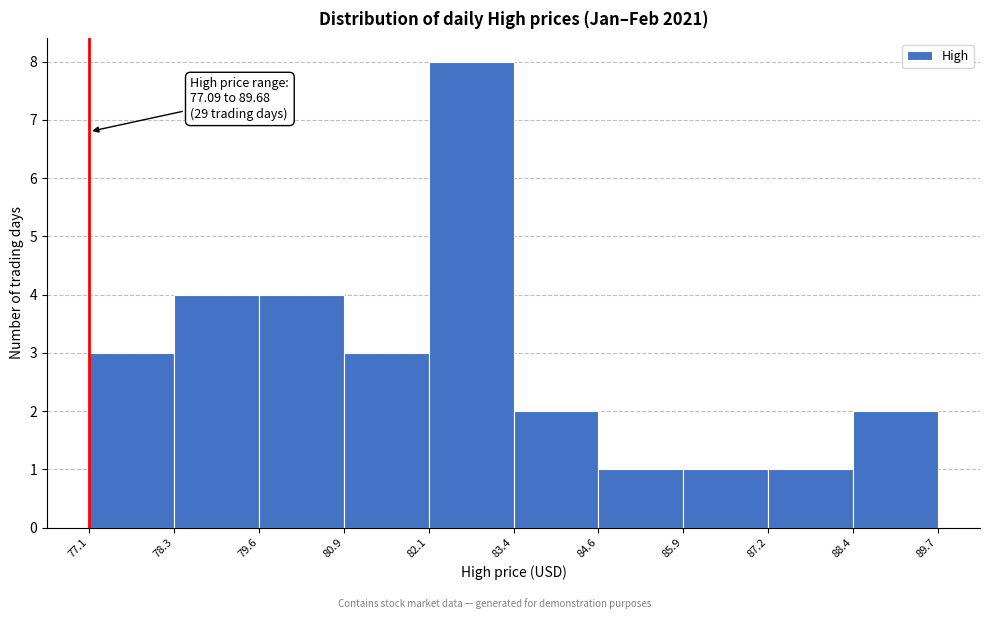

Over which range of the x-axis is the bar tallest?

82.1 to 83.4